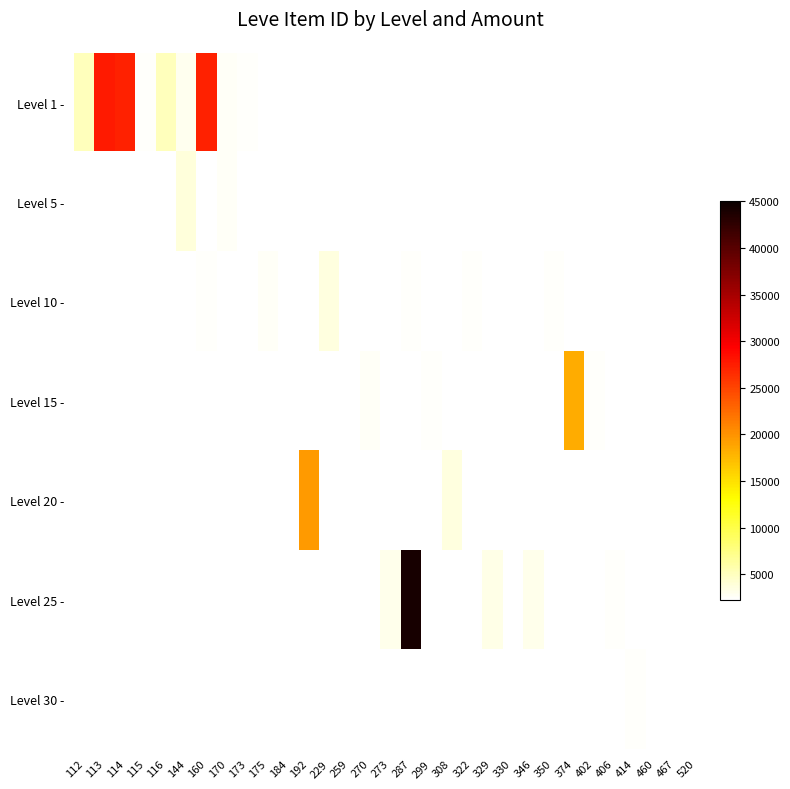

Which category has the highest value across all series?

287